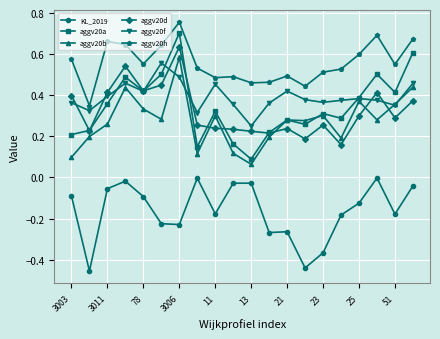

True or false: aggv20f has more than 2 interior local peaks.

True